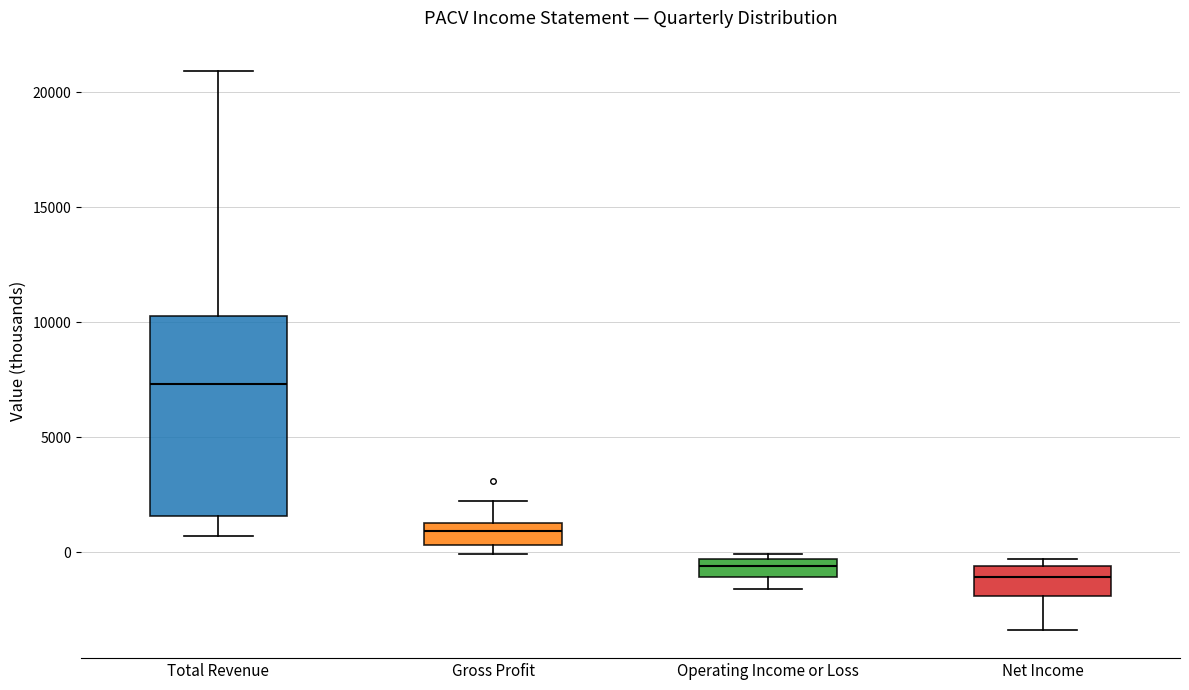

Which box's median line is the highest?

Total Revenue